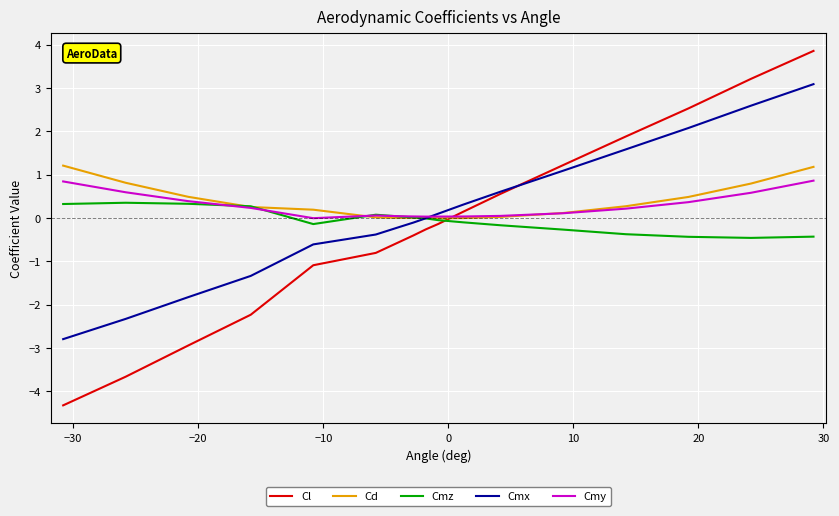

What is the highest value of the Cmz series?

0.3